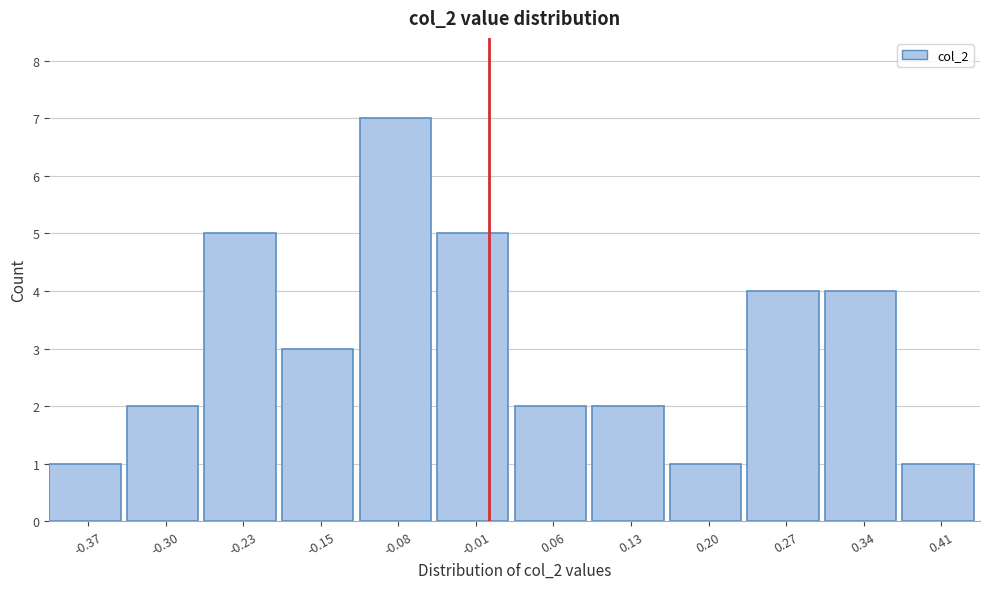

Reading left to right, list every bar in this chart as the range it spans on the x-axis followed by its height. Neither the bar edges nor the heights are printed on the chart, so give them approximately, as read against the axes.

-0.40 to -0.33: 1
-0.33 to -0.26: 2
-0.26 to -0.19: 5
-0.19 to -0.12: 3
-0.12 to -0.05: 7
-0.05 to 0.02: 5
0.02 to 0.09: 2
0.09 to 0.17: 2
0.17 to 0.24: 1
0.24 to 0.31: 4
0.31 to 0.38: 4
0.38 to 0.45: 1